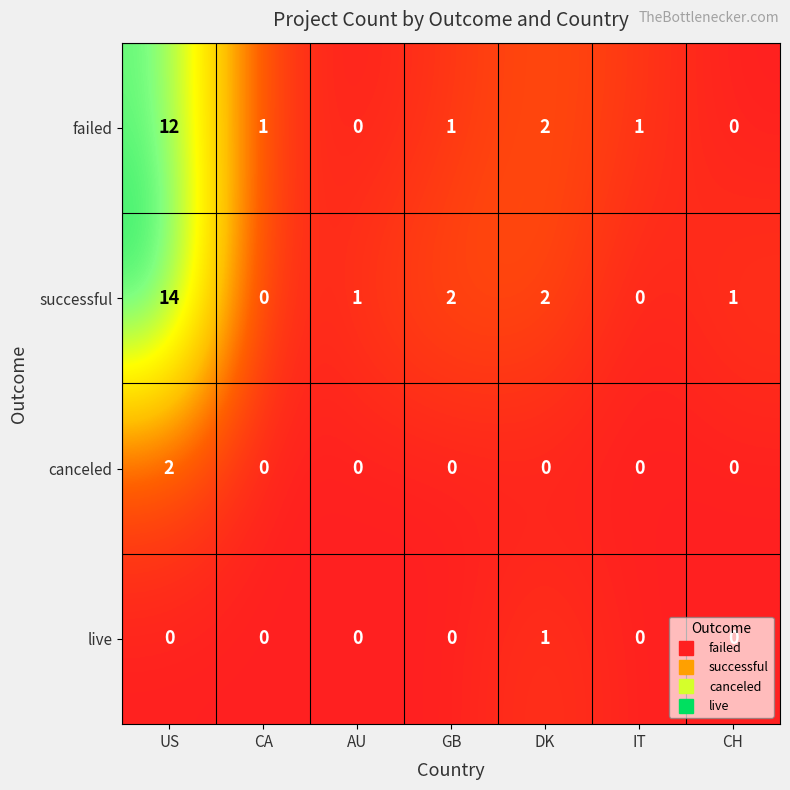

The failed series shows 1 at GB. True or false?

True